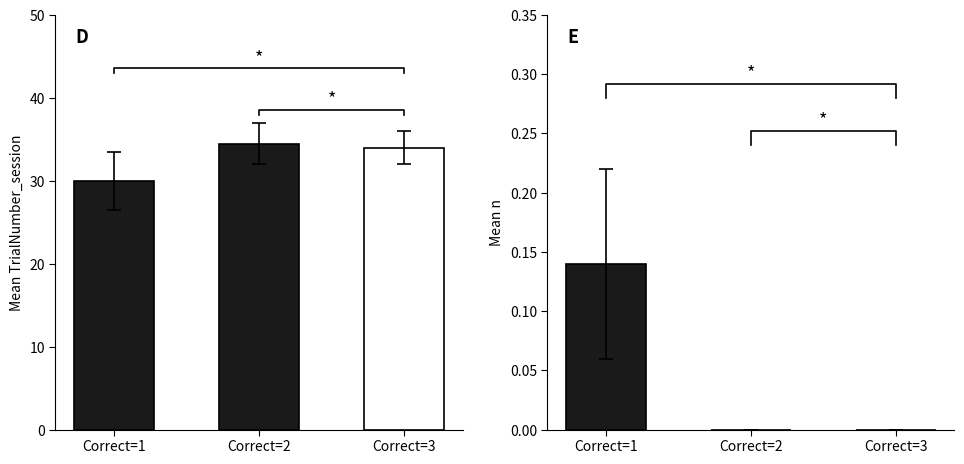

What is the difference between the maximum and minimum values in the n series?

0.1